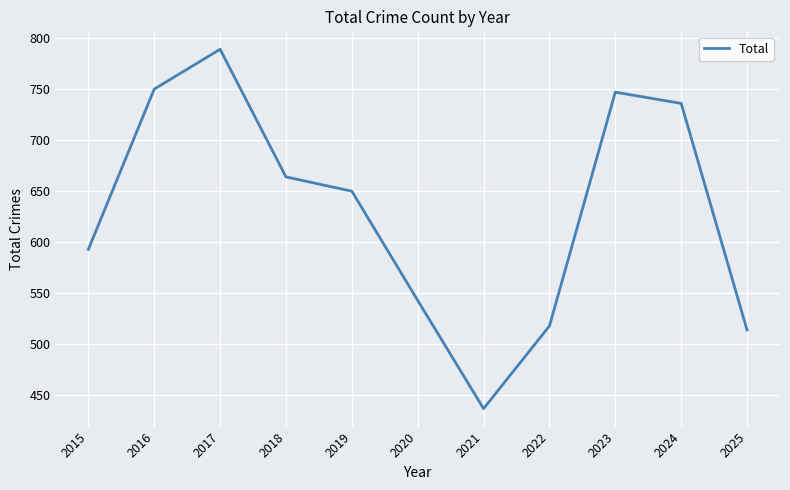

Where is the data nearest to the value 613?

2015